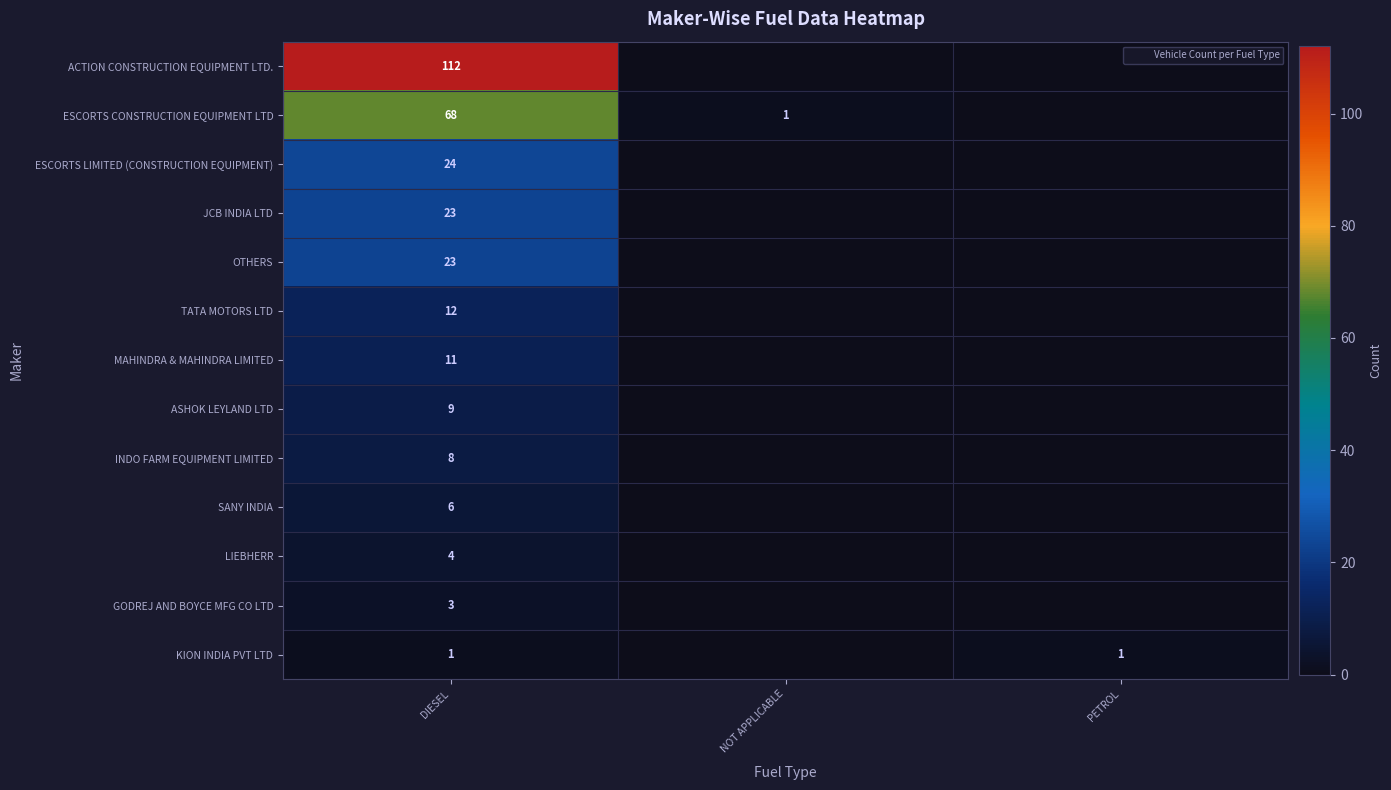

Count the number of data series in this chart.

13